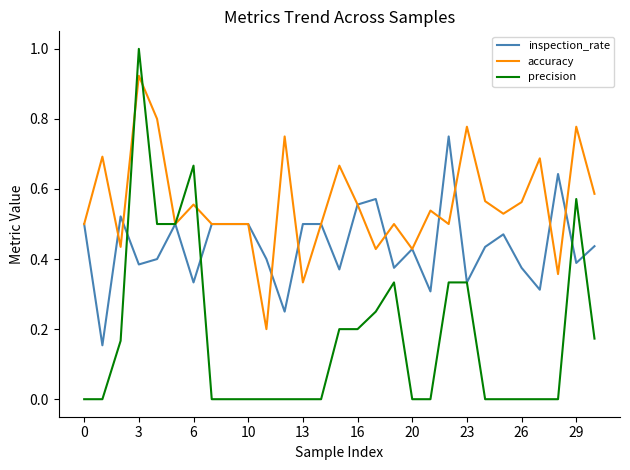

List the series in order of their overall mean, highest first.

accuracy, inspection_rate, precision